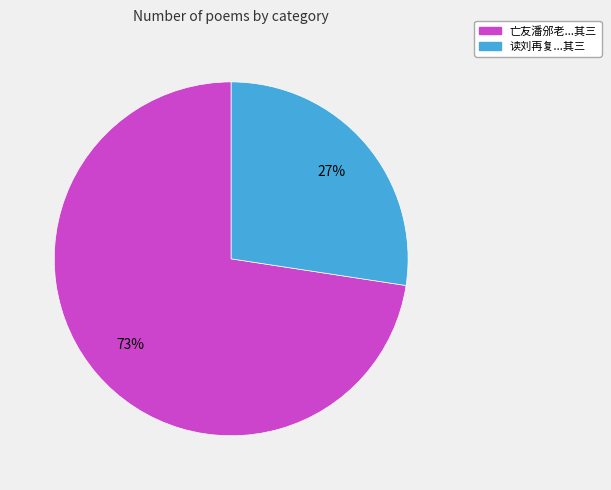

Is there any slice that represents more than half of the pie?

Yes